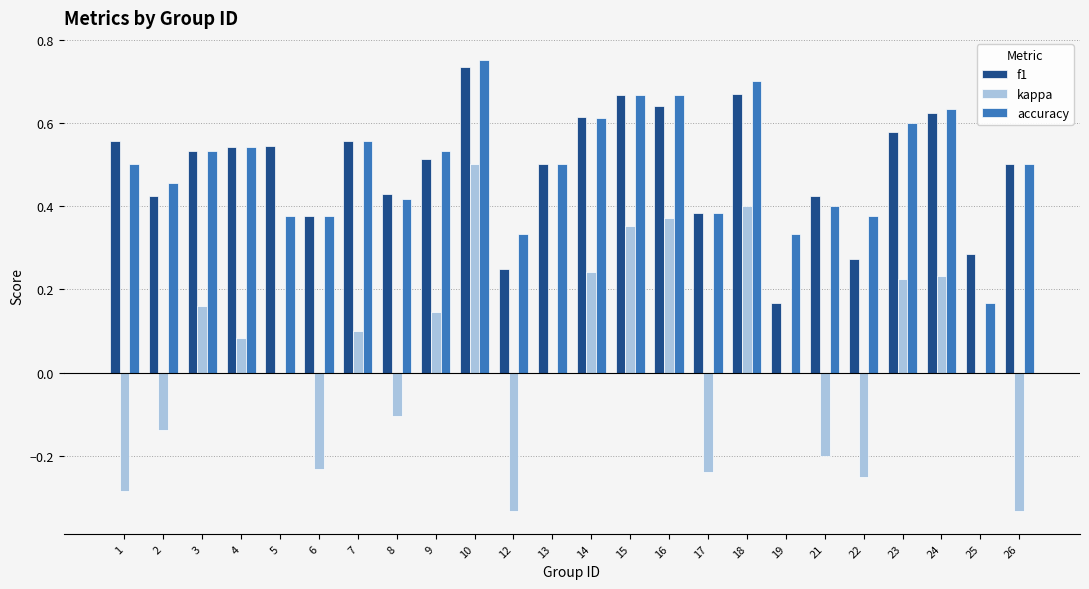

Between 4 and 6, which series saw the biggest shift?

kappa